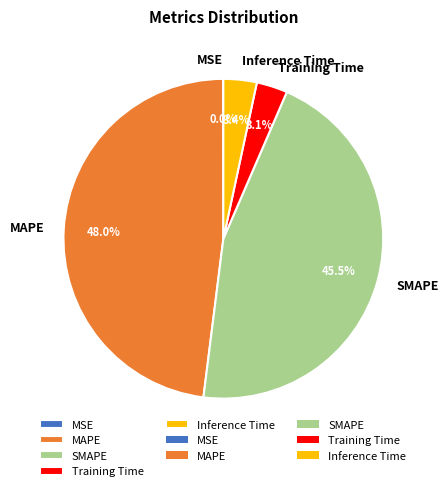

Combined, what portion of the pie is SMAPE and Inference Time?

48.9%